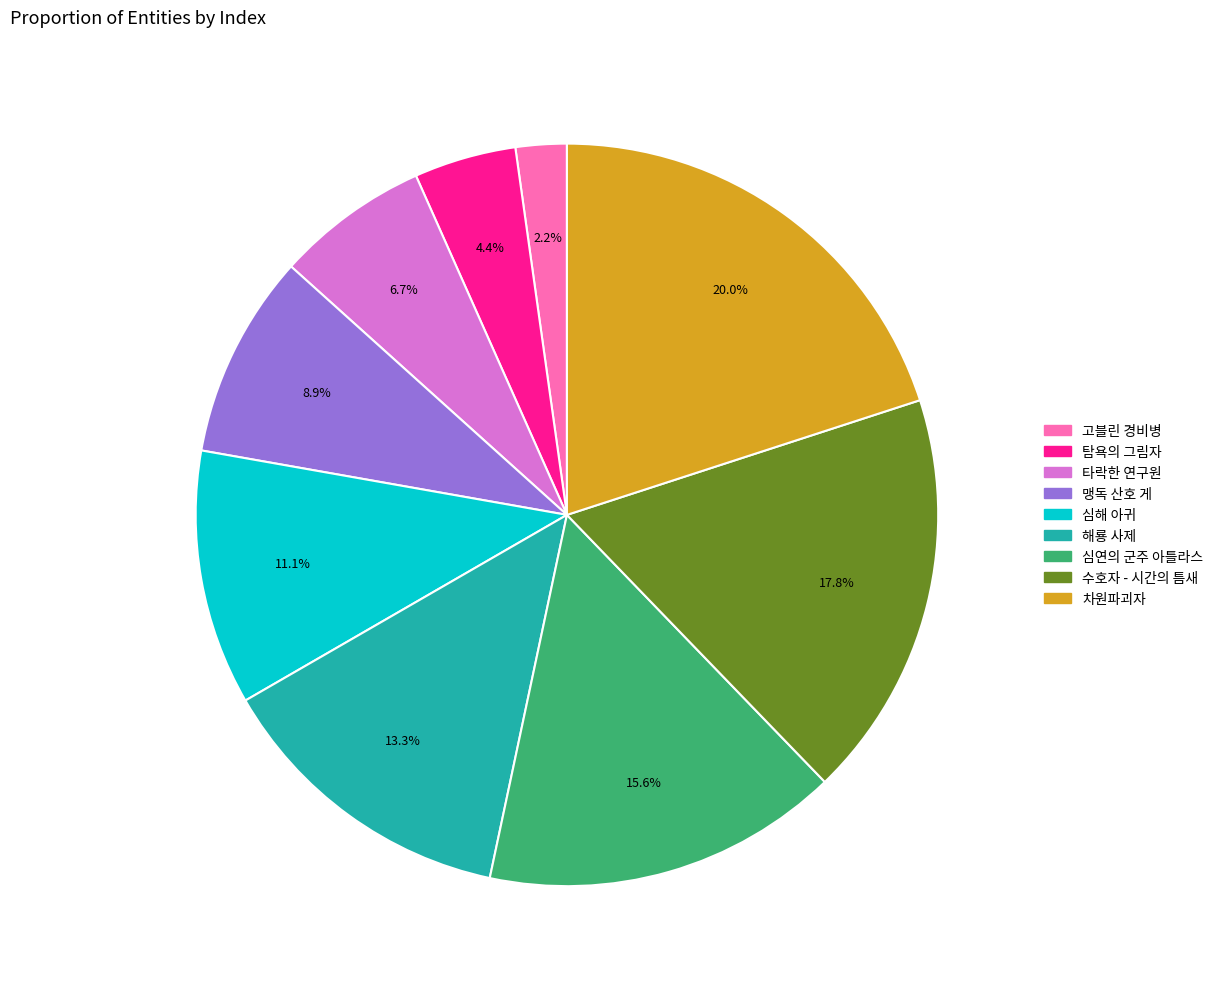

How many slices are in this pie chart?

9